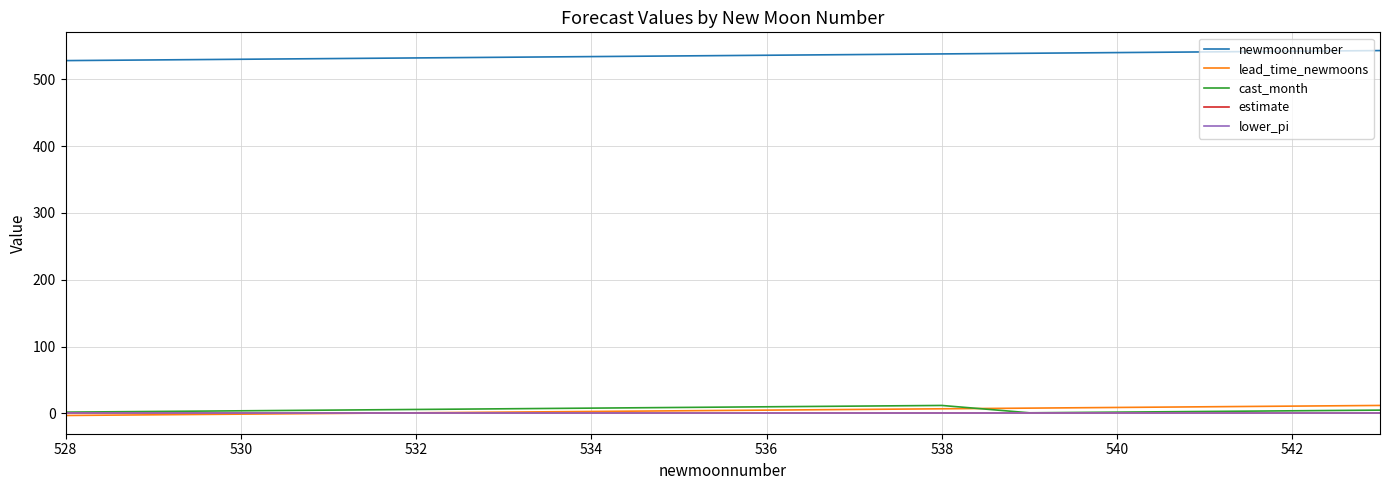

Does the chart display data point markers on the line(s)?

No